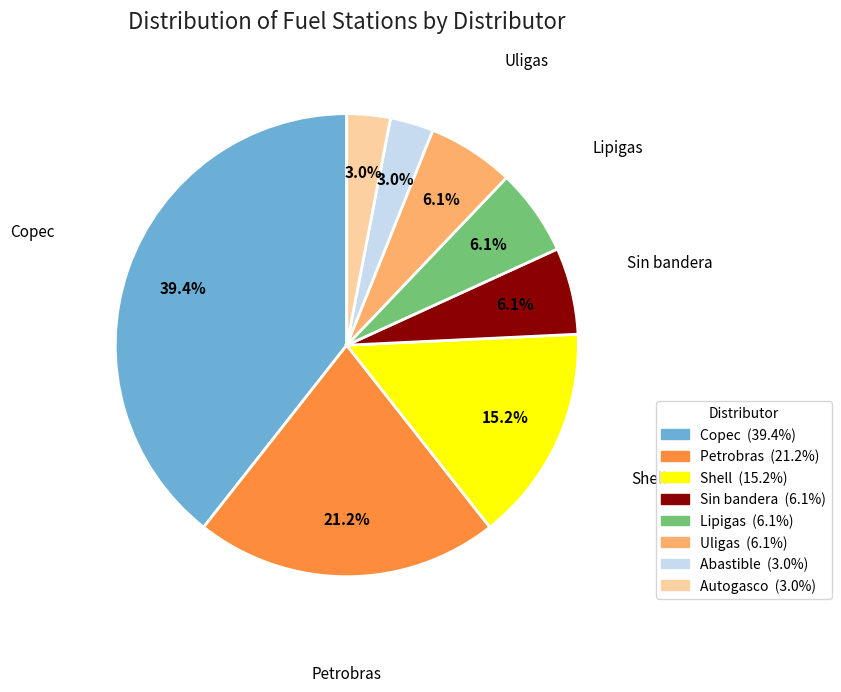

Is there any slice that represents more than half of the pie?

No